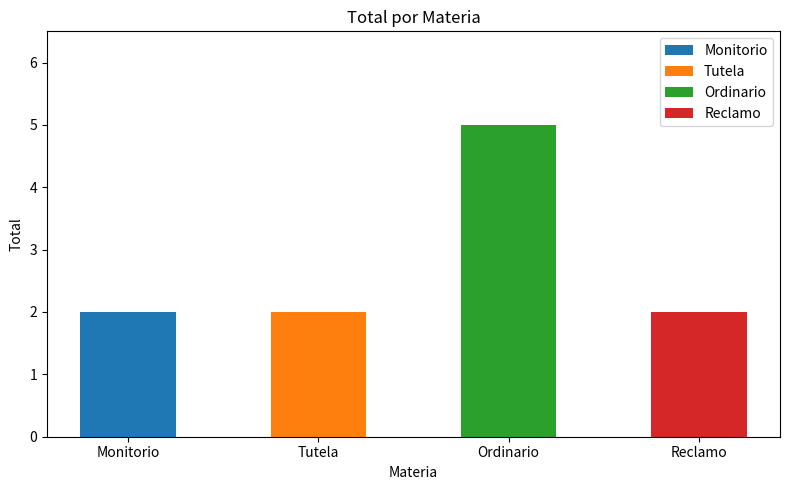

Is it true that the value at Monitorio is 2?

True